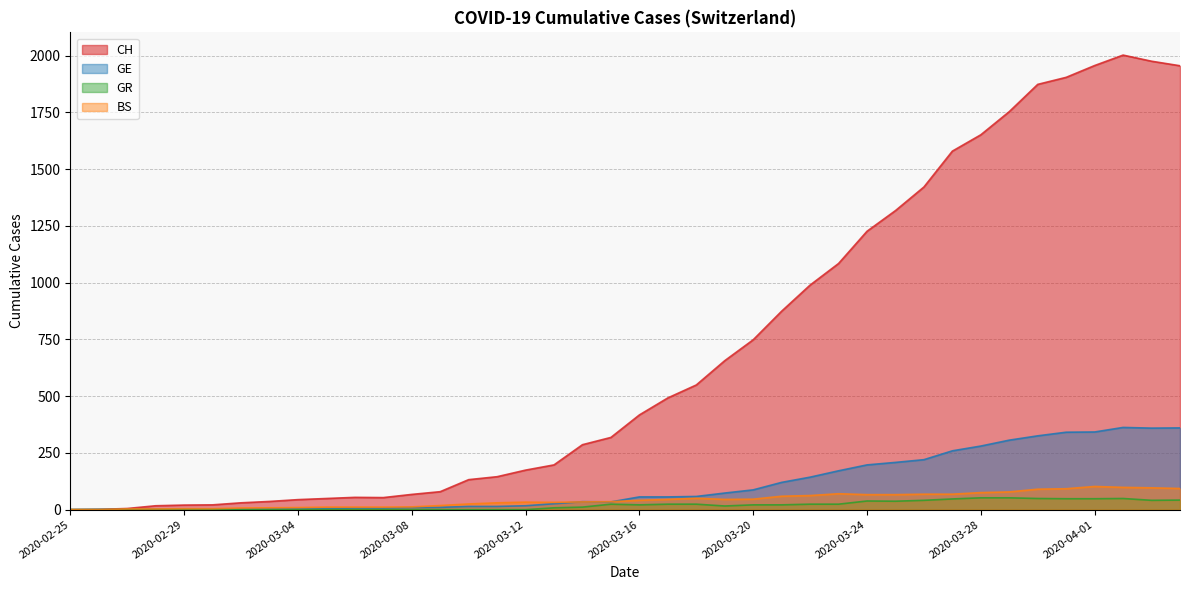

Does the chart have visible grid lines?

Yes